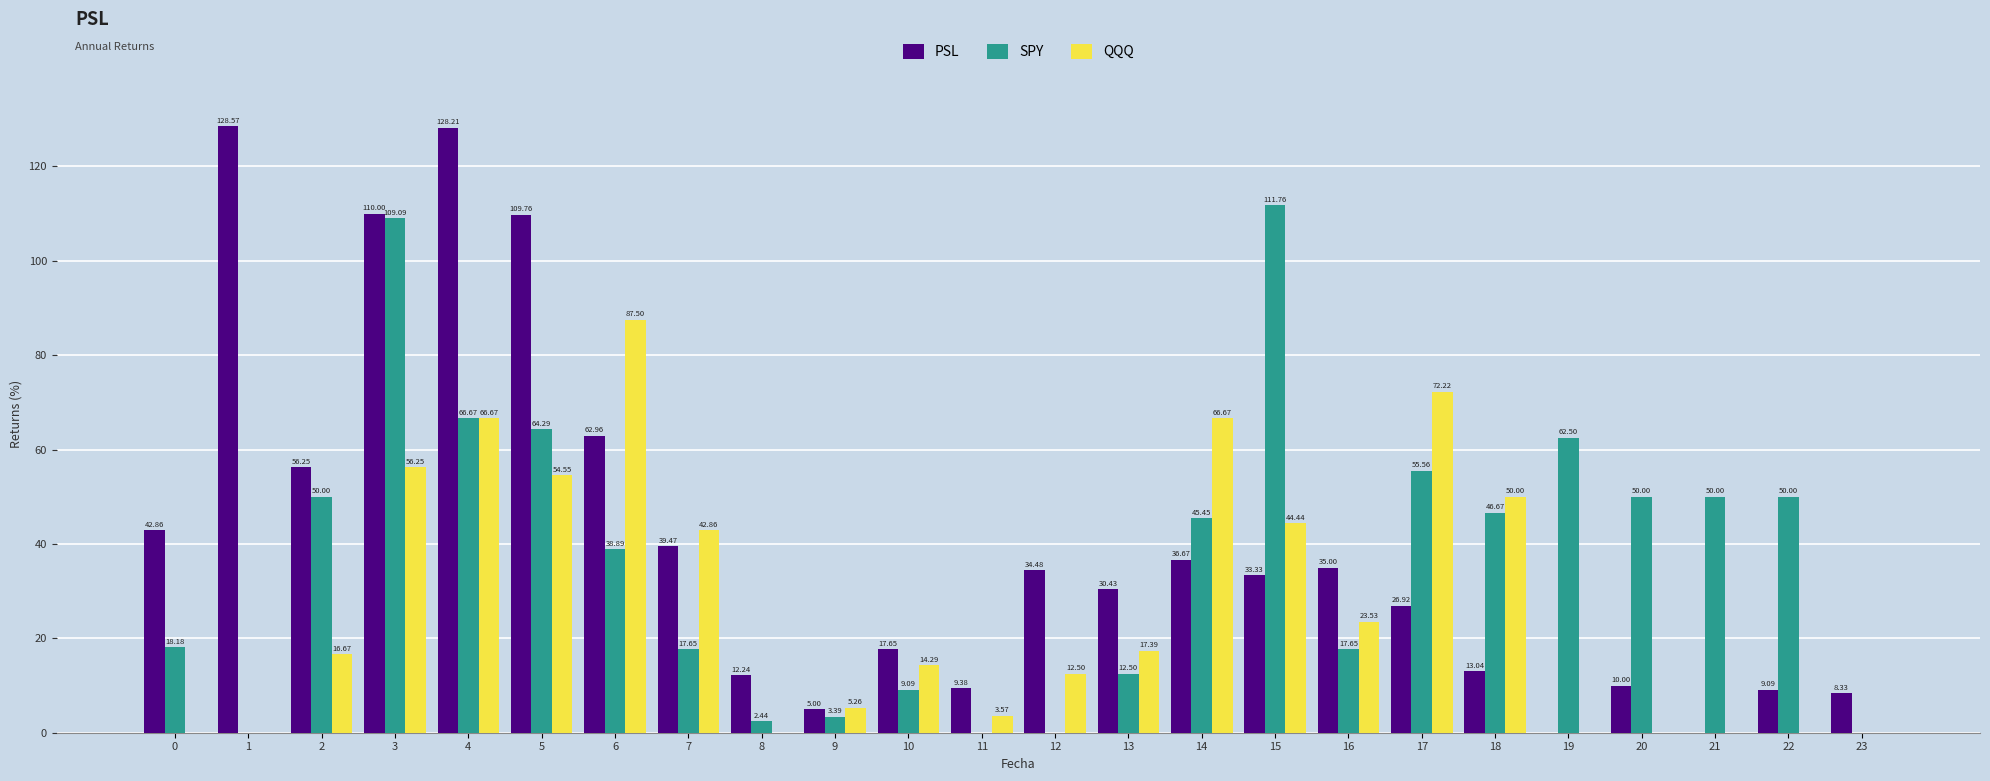

The value of PSL at 11 is 4.2. True or false?

False